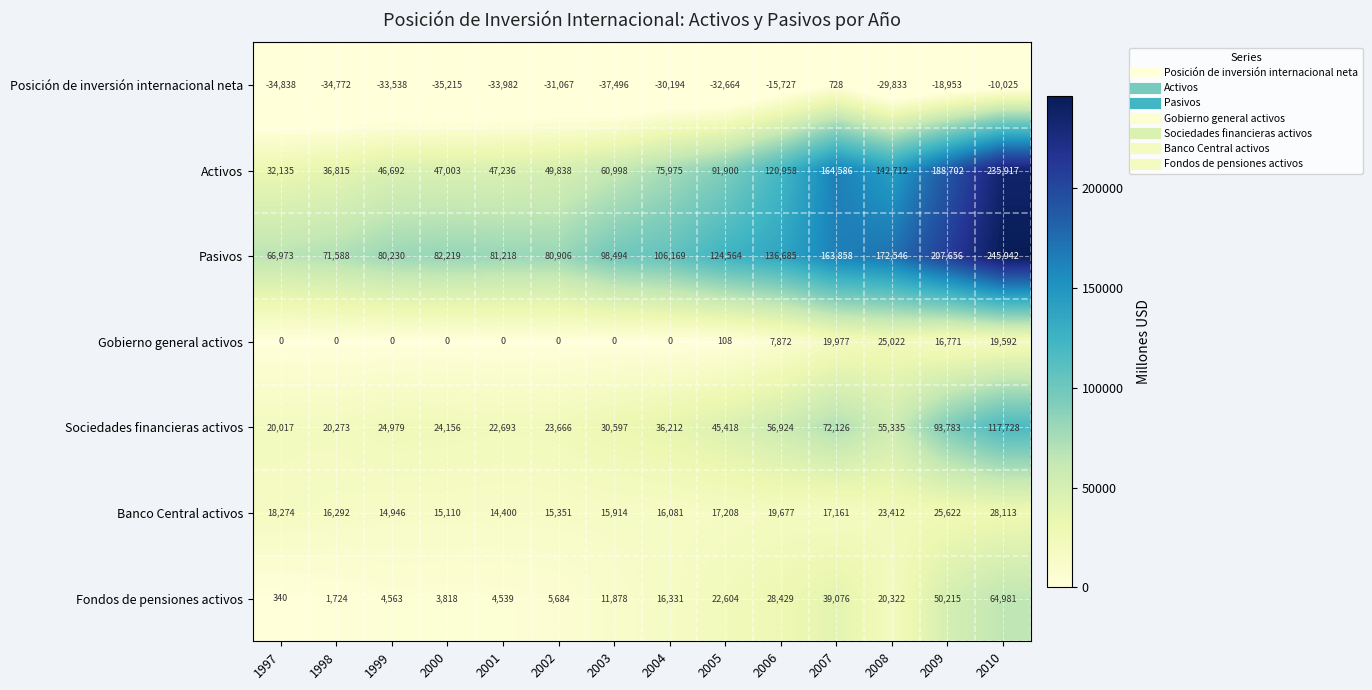

At which label does Banco Central activos first exceed 17161?

1997